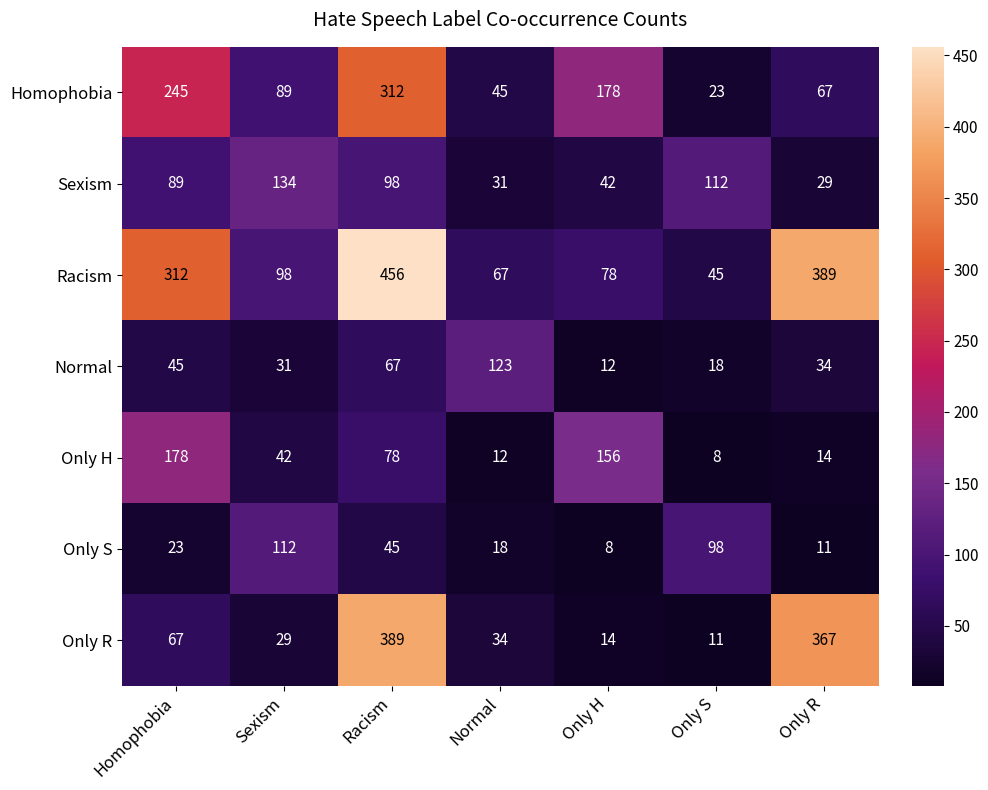

What is the sum of the Only S values at Normal and Homophobia?

41